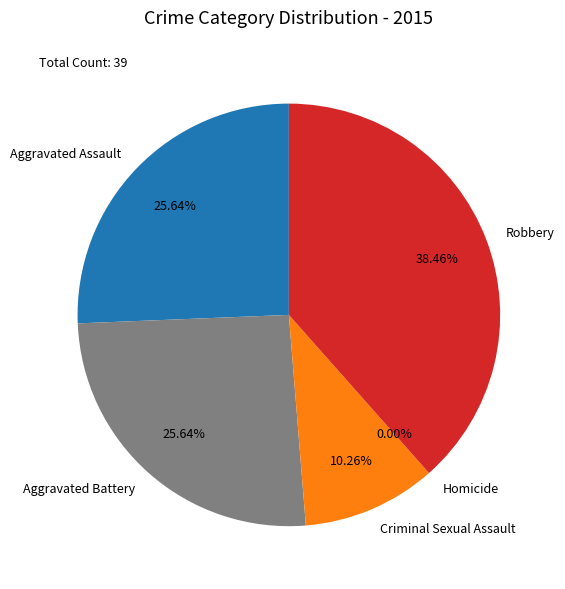

How many segments does this pie chart have?

5